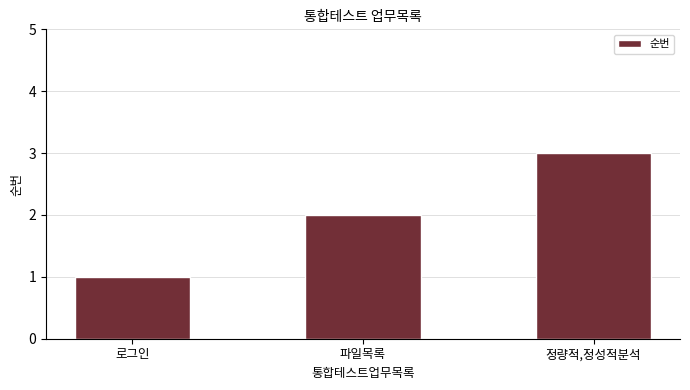

Does the chart contain stacked bars?

No